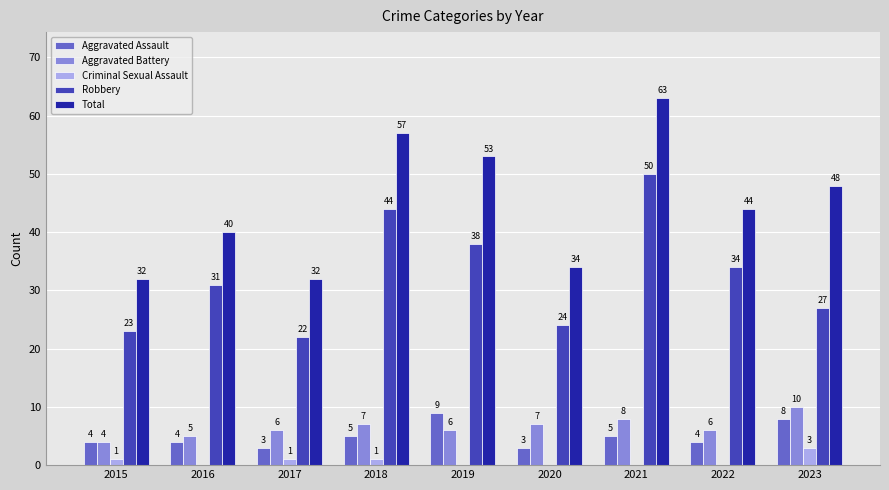

Reading right to left, transcribe all the data shown in this chart.

Aggravated Assault: 2023=8	2022=4	2021=5	2020=3	2019=9	2018=5	2017=3	2016=4	2015=4
Aggravated Battery: 2023=10	2022=6	2021=8	2020=7	2019=6	2018=7	2017=6	2016=5	2015=4
Criminal Sexual Assault: 2023=3	2022=0	2021=0	2020=0	2019=0	2018=1	2017=1	2016=0	2015=1
Robbery: 2023=27	2022=34	2021=50	2020=24	2019=38	2018=44	2017=22	2016=31	2015=23
Total: 2023=48	2022=44	2021=63	2020=34	2019=53	2018=57	2017=32	2016=40	2015=32